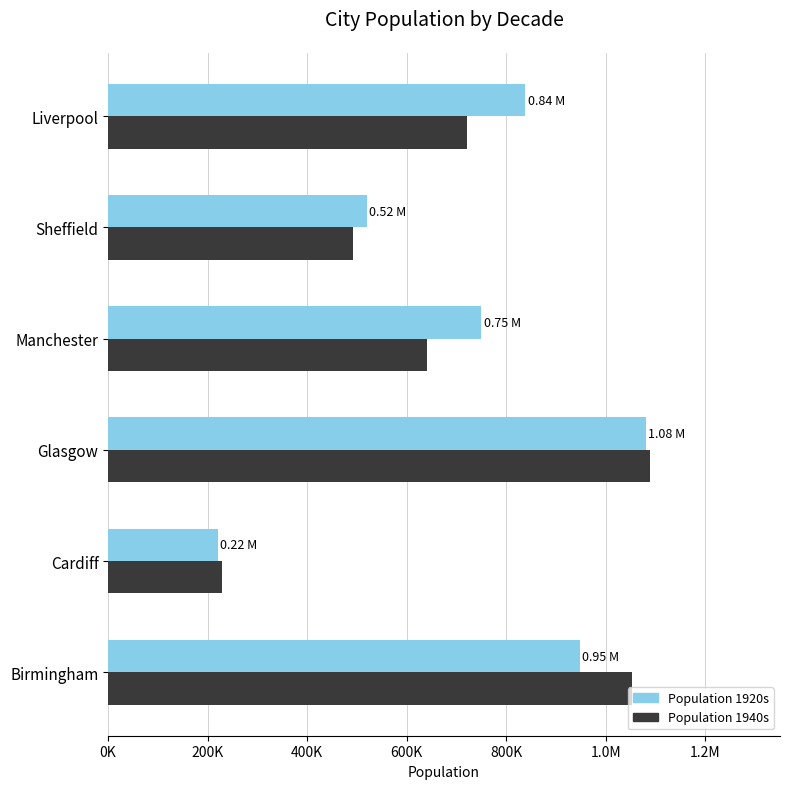

What are all the series names shown in the legend?

Population 1920s, Population 1940s